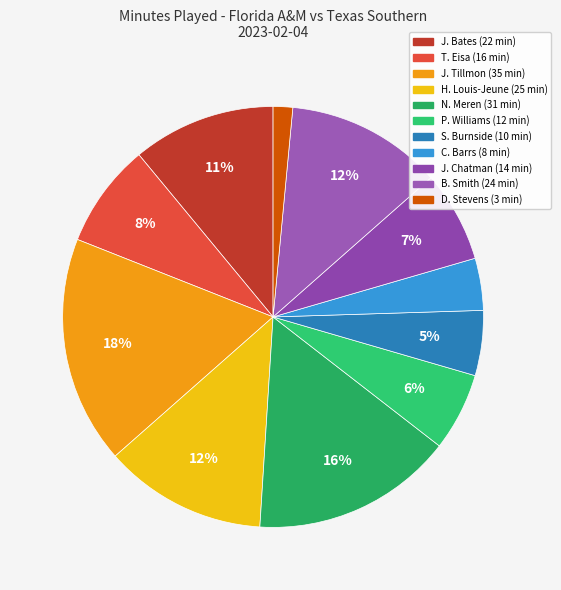

True or false: T. Eisa accounts for 1% of the total.

False